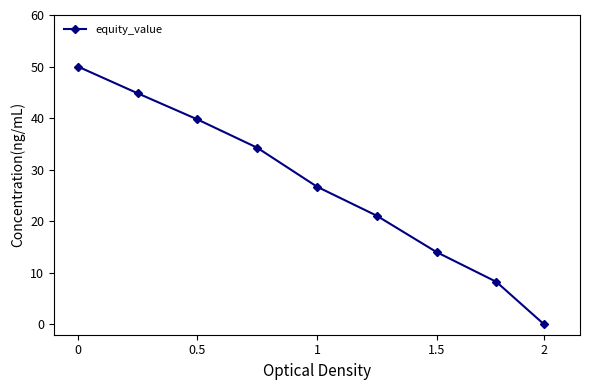

What is the difference between the maximum and minimum values?

50.0